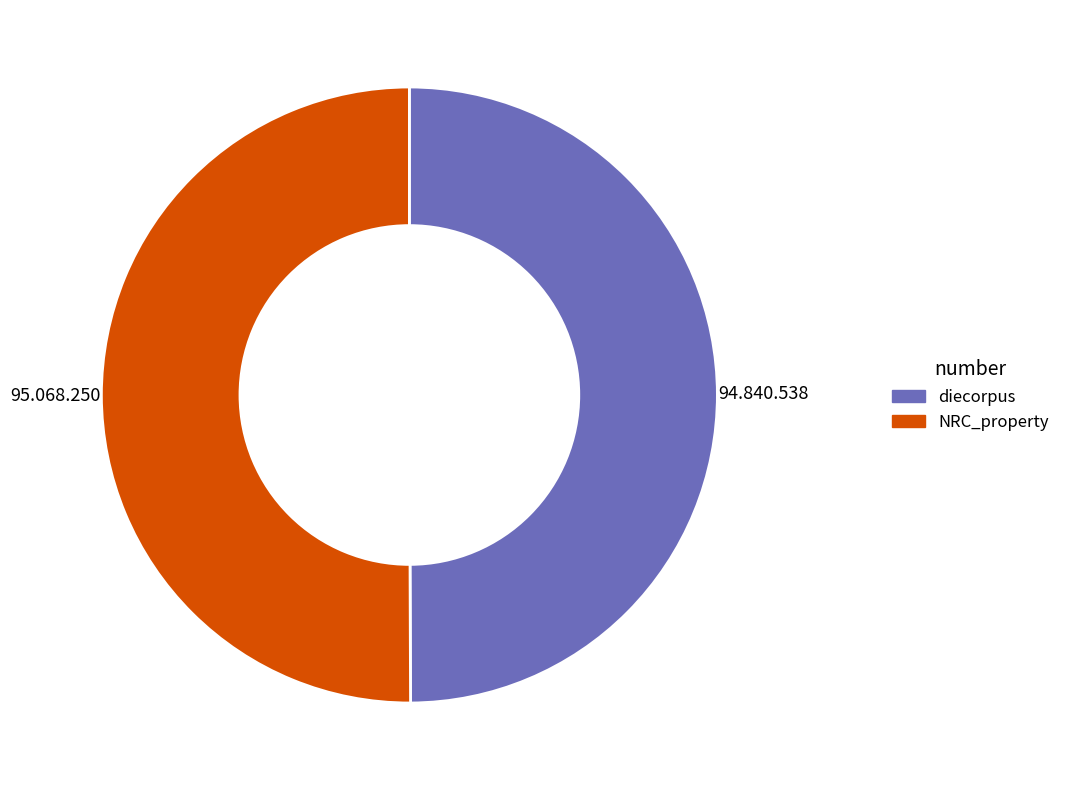

The NRC_property slice represents 50% of the pie. True or false?

True